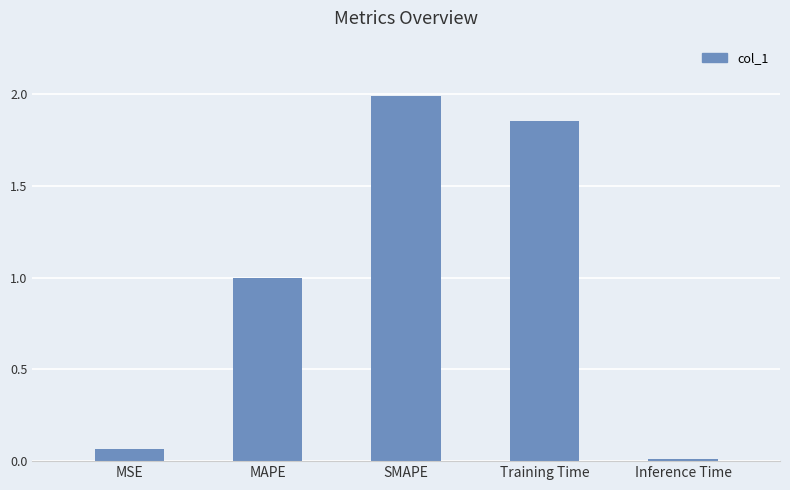

Rank the categories by value from highest to lowest.

SMAPE, Training Time, MAPE, MSE, Inference Time